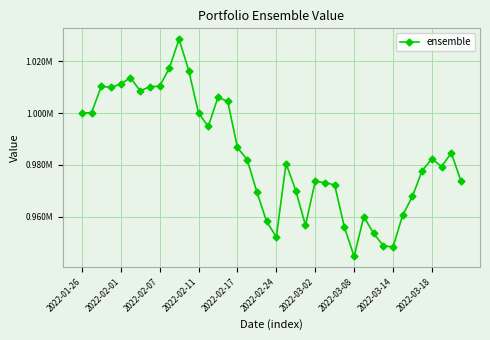

At which label does the data first exceed 982035?

2022-01-26